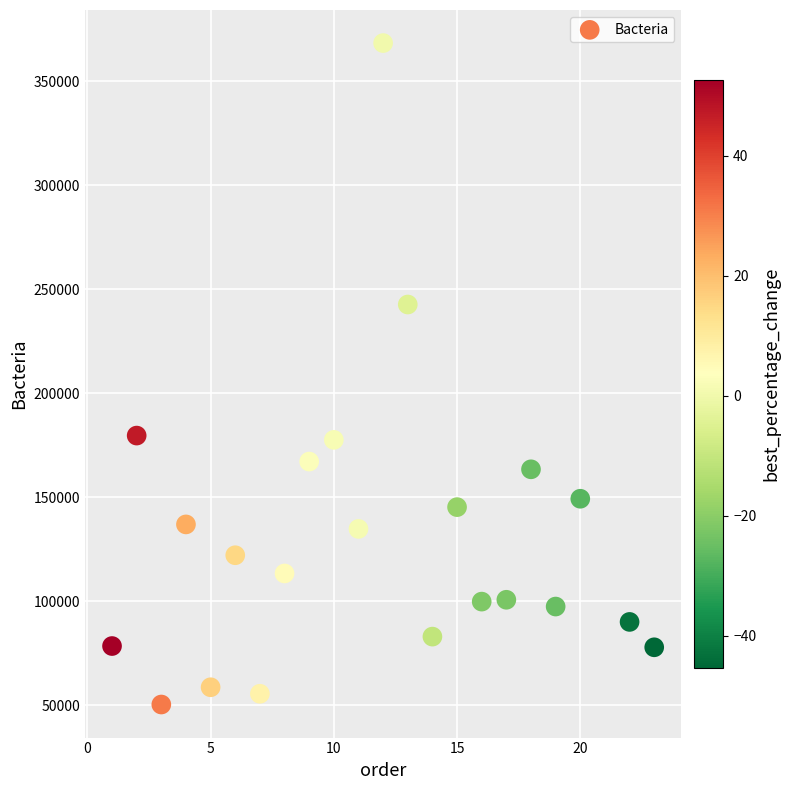

What is the range of Y values (max minus min)?

318054